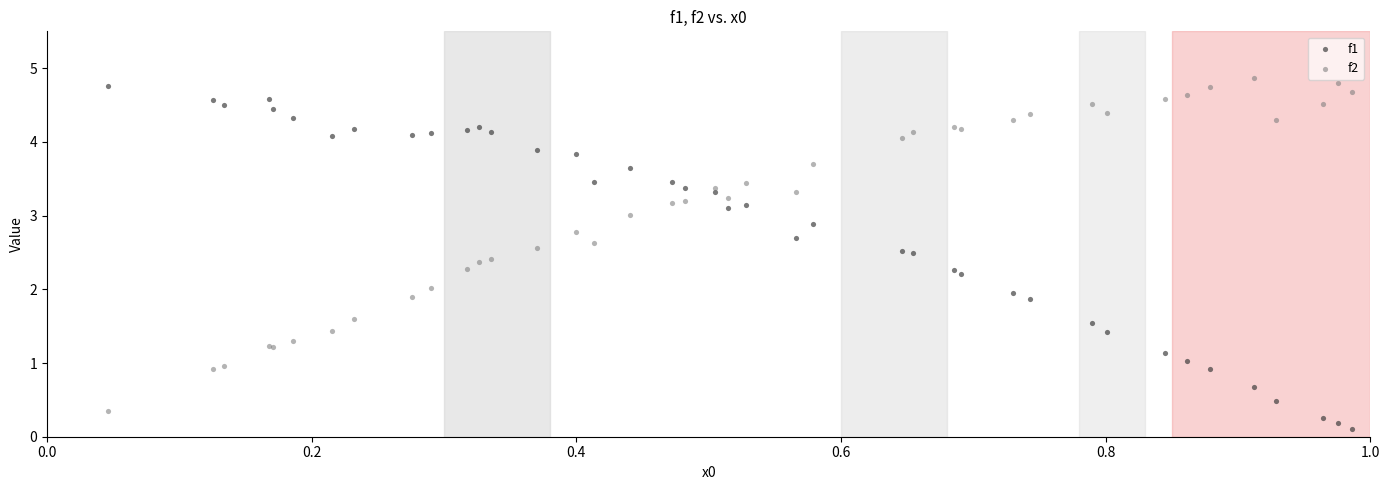

What is the X range (max minus min) for the scatter plot?

0.9